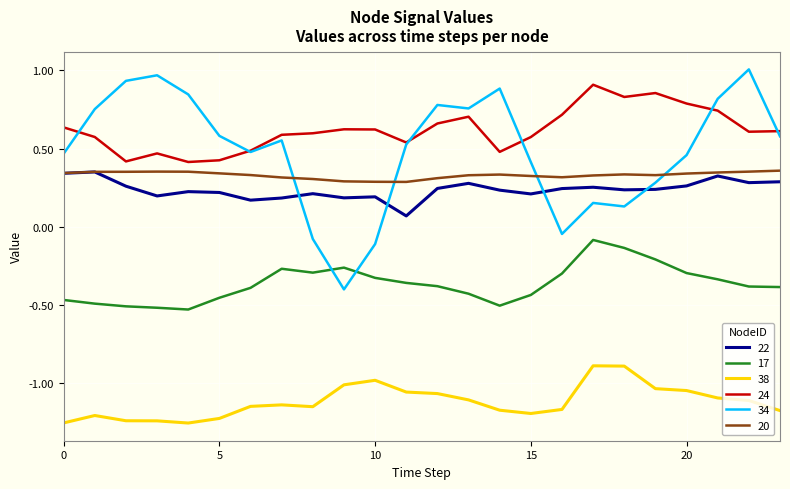

True or false: 38 and 34 intersect in this chart.

False